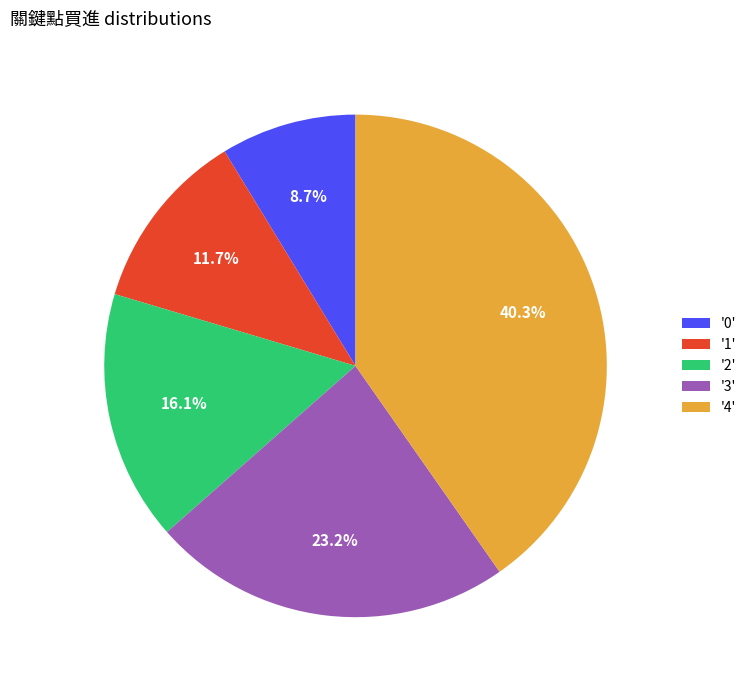

Rank the categories by value from lowest to highest.

'0', '1', '2', '3', '4'